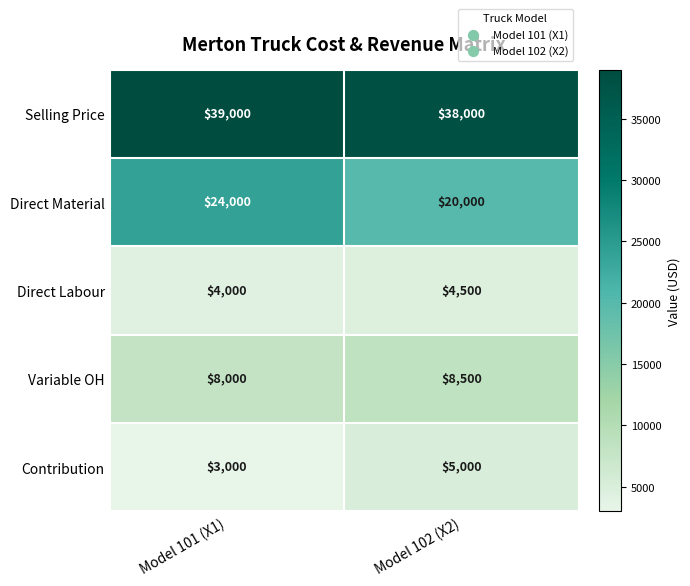

Reading left to right, list all the values displayed in this chart.

Selling Price: 39000	38000
Direct Material: 24000	20000
Direct Labour: 4000	4500
Variable OH: 8000	8500
Contribution: 3000	5000